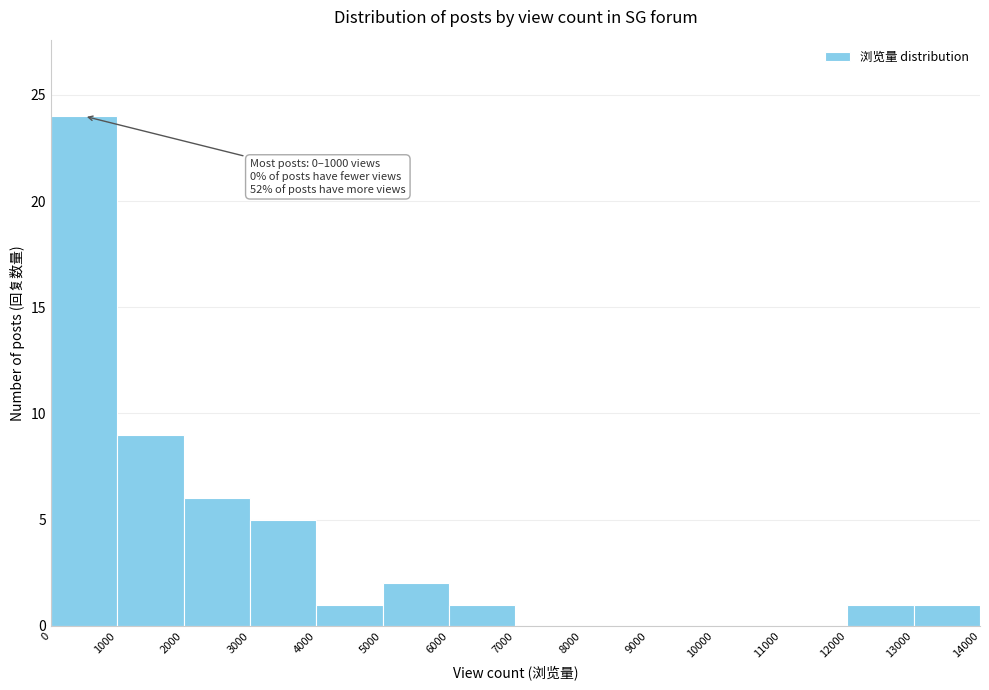

Which range on the x-axis has the tallest bar?

0 to 1000